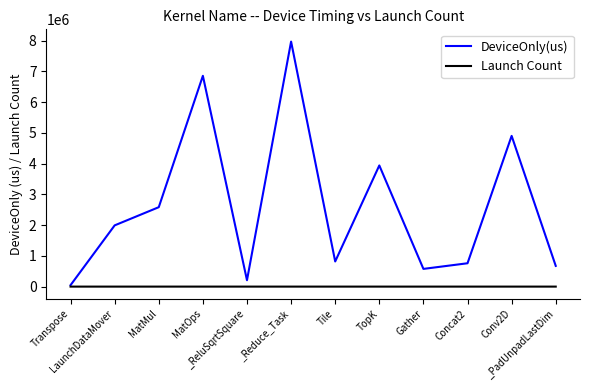

What are all the series names shown in the legend?

DeviceOnly(us), Launch Count